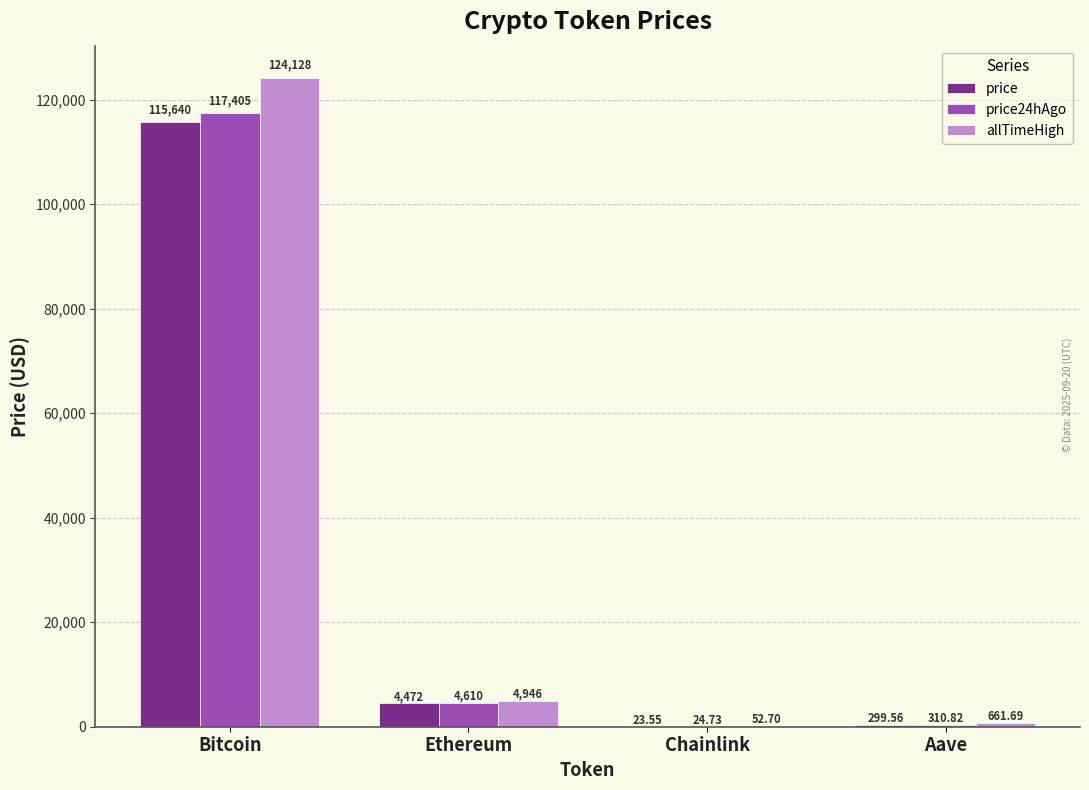

At which label is price24hAgo closest to 58714?

Ethereum